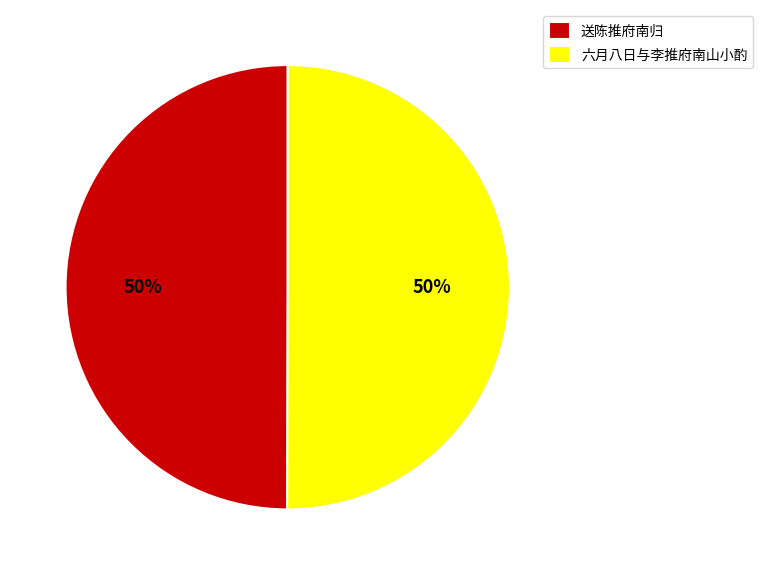

What is the ratio of the value at 送陈推府南归 to the value at 六月八日与李推府南山小酌?

1.0